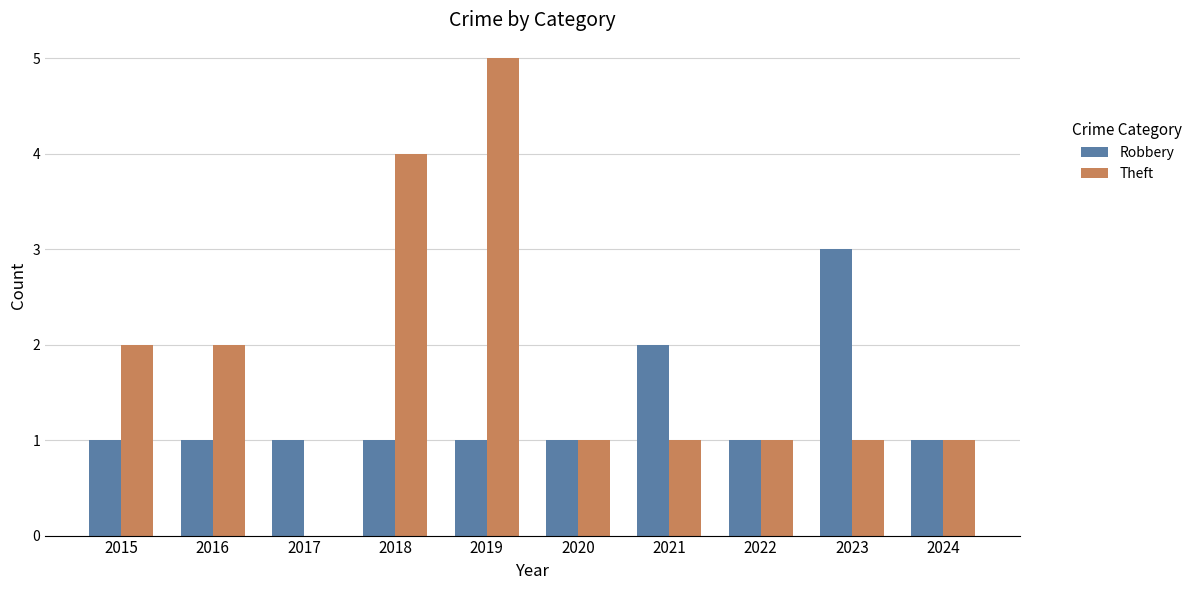

Reading left to right, what are all the values shown in this chart?

Robbery: 1	1	1	1	1	1	2	1	3	1
Theft: 2	2	0	4	5	1	1	1	1	1